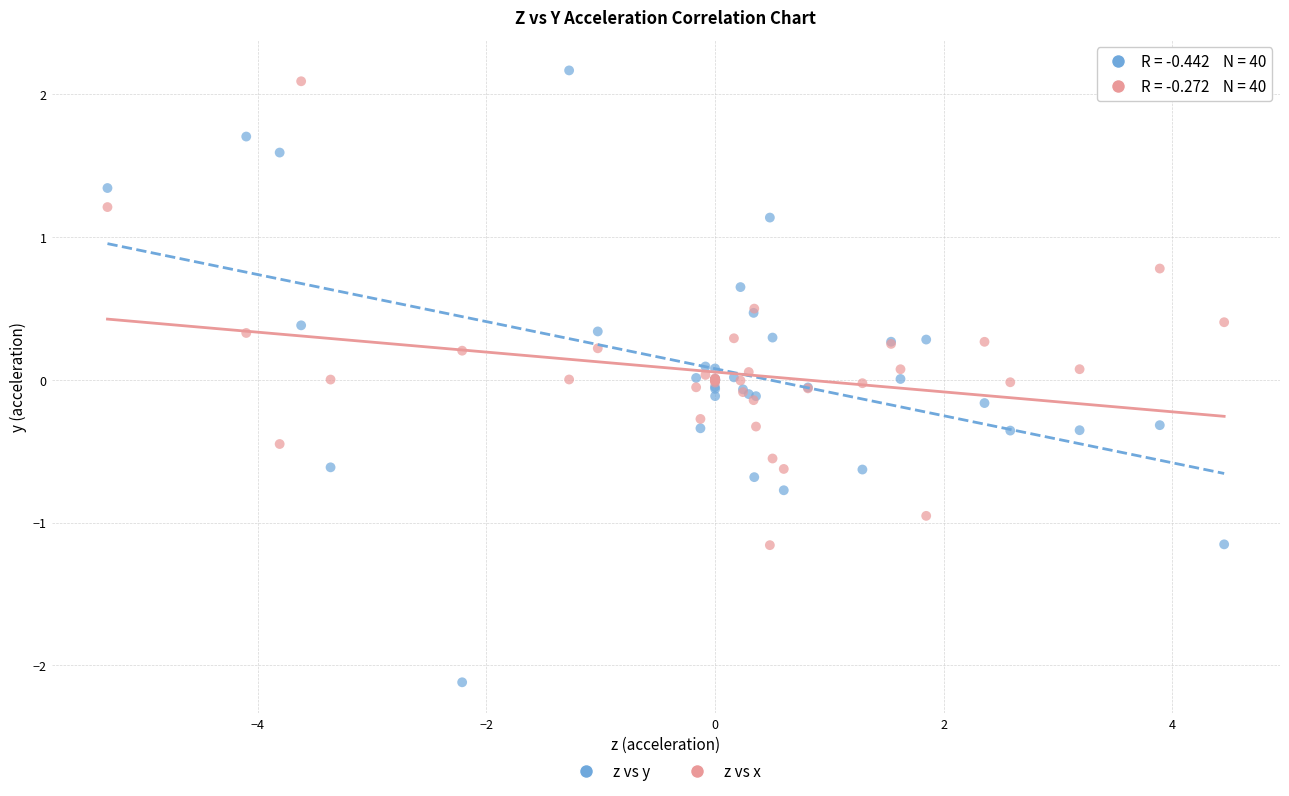

Which series has the largest Y range (max minus min)?

z vs y